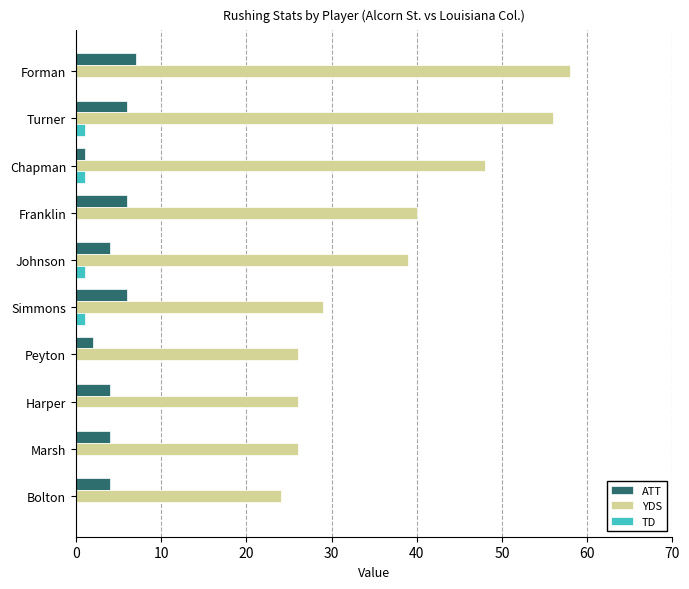

Which series has the largest total across all categories?

YDS